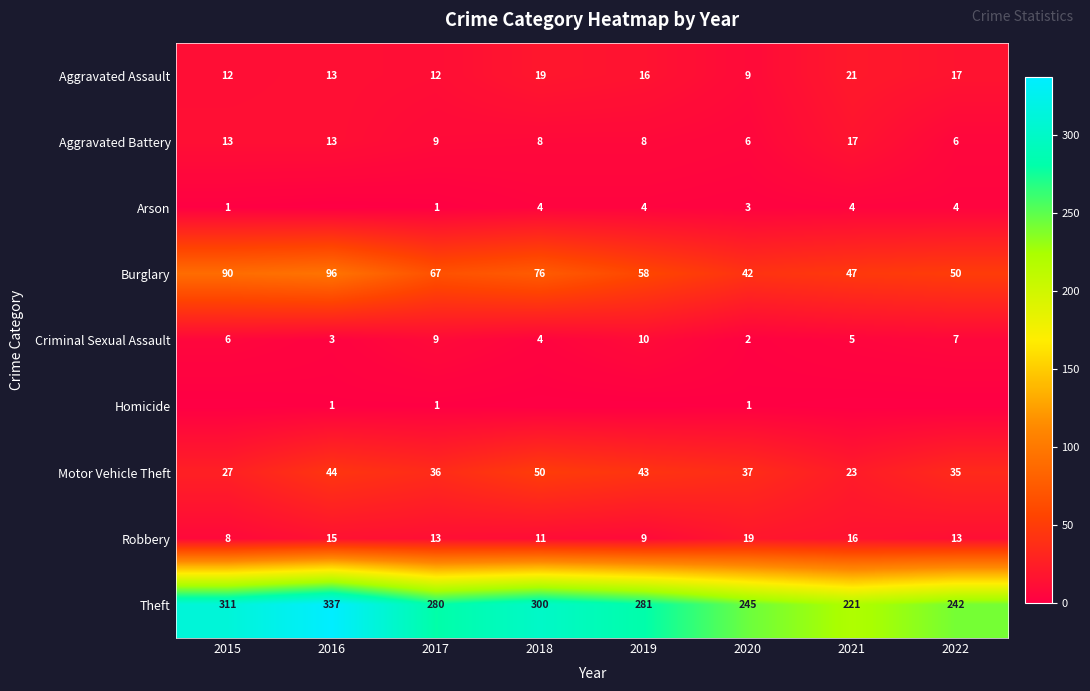

Is the value of Aggravated Assault at 2021 greater than the value of Aggravated Battery at 2016?

Yes